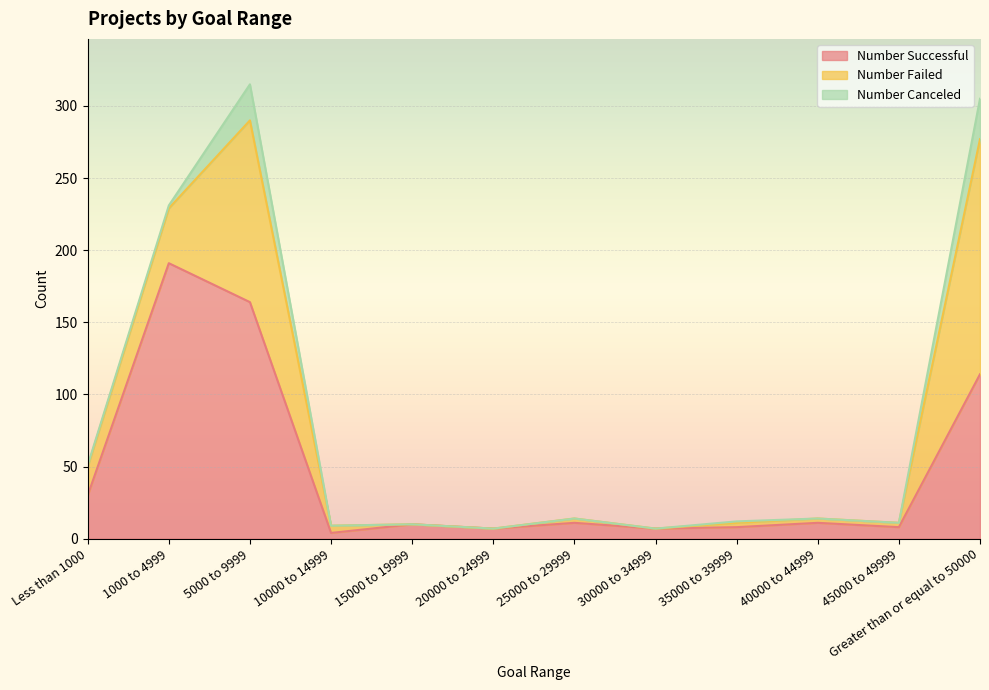

True or false: Number Canceled has a value of 10 at Greater than or equal to 50000.

False